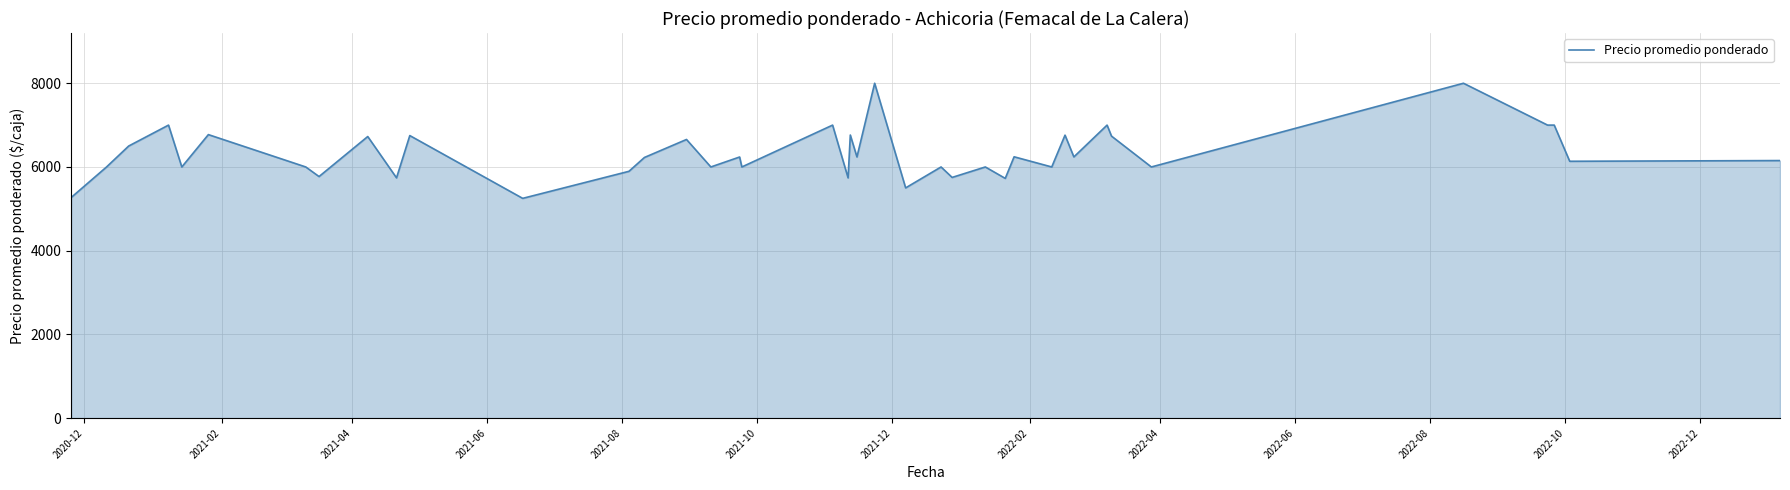

What is the difference between the second highest and minimum values?

2750